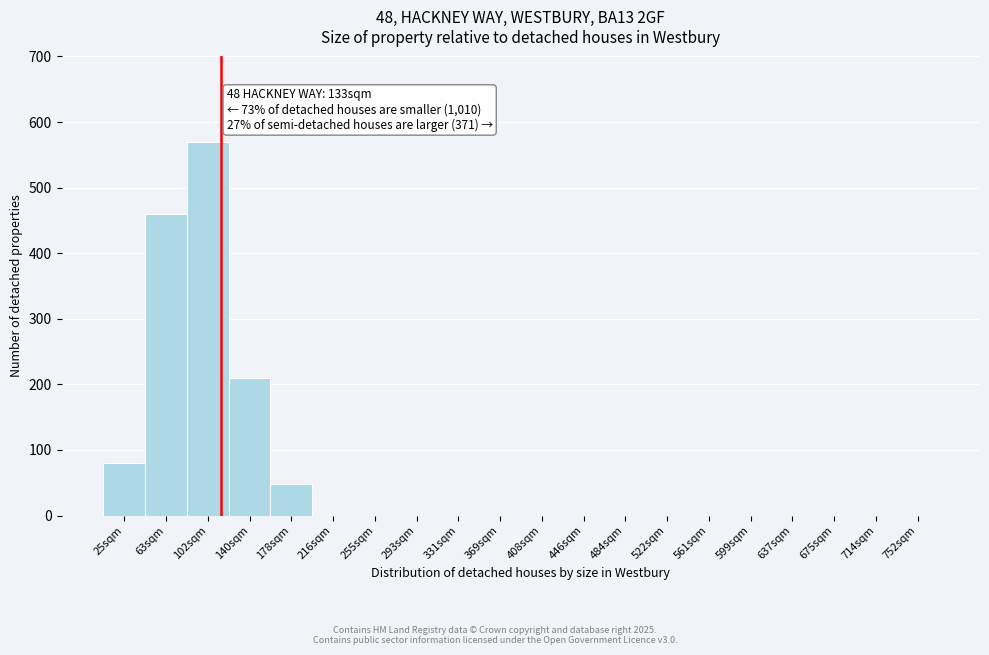

Reading left to right, what are all the values shown in this chart?

25sqm=80	63sqm=460	102sqm=570	140sqm=210	178sqm=48	216sqm=0	255sqm=0	293sqm=0	331sqm=0	369sqm=0	408sqm=0	446sqm=0	484sqm=0	522sqm=0	561sqm=0	599sqm=0	637sqm=0	675sqm=0	714sqm=0	752sqm=0